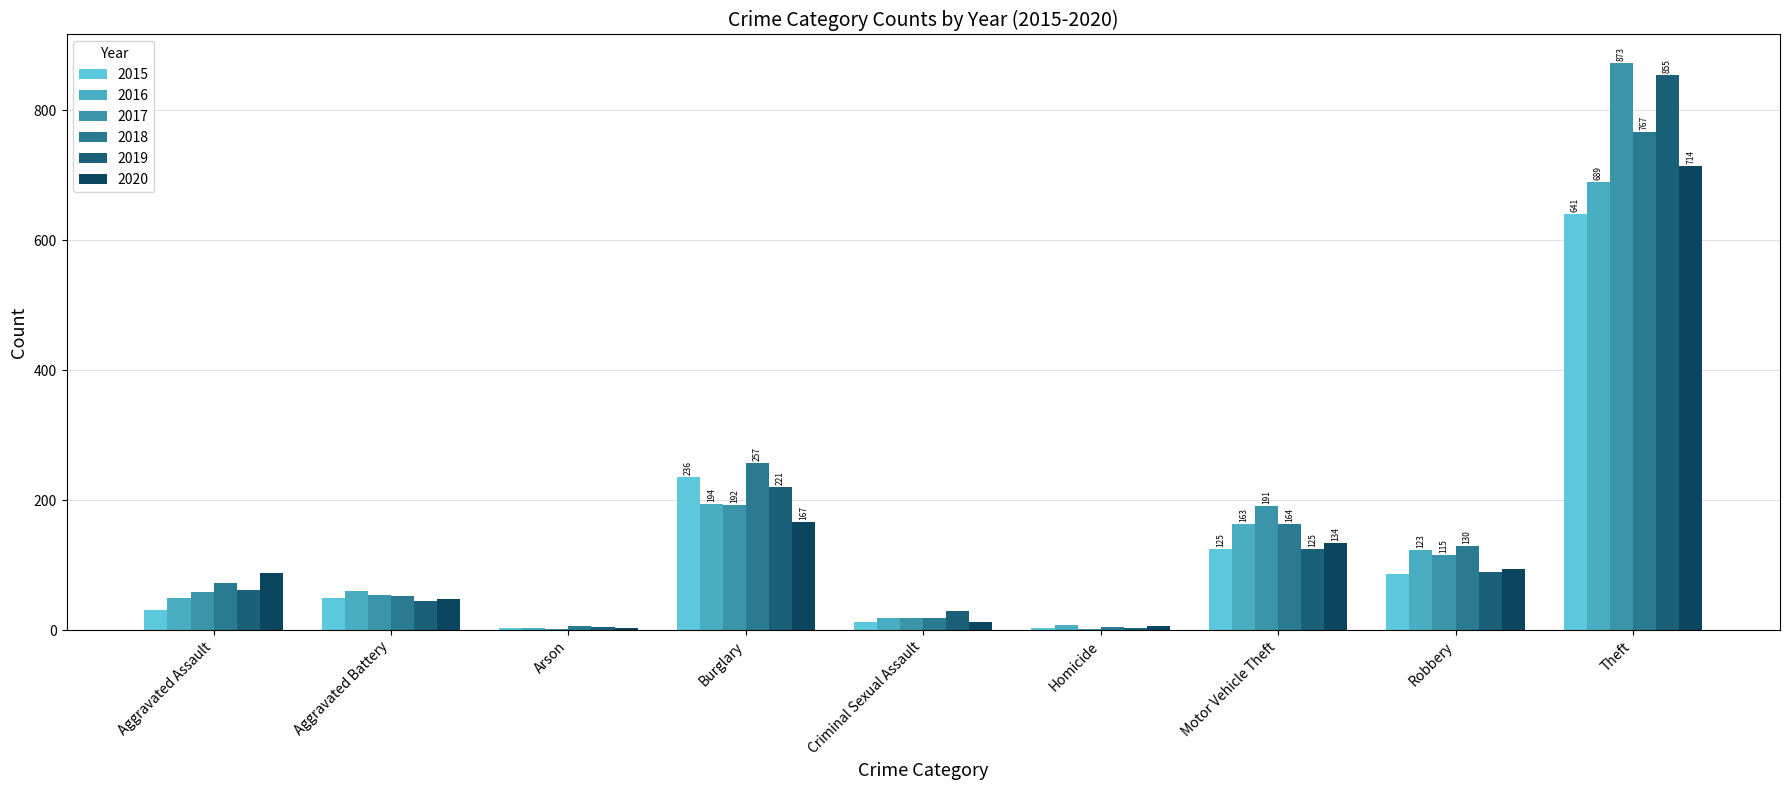

Count the number of data series in this chart.

6